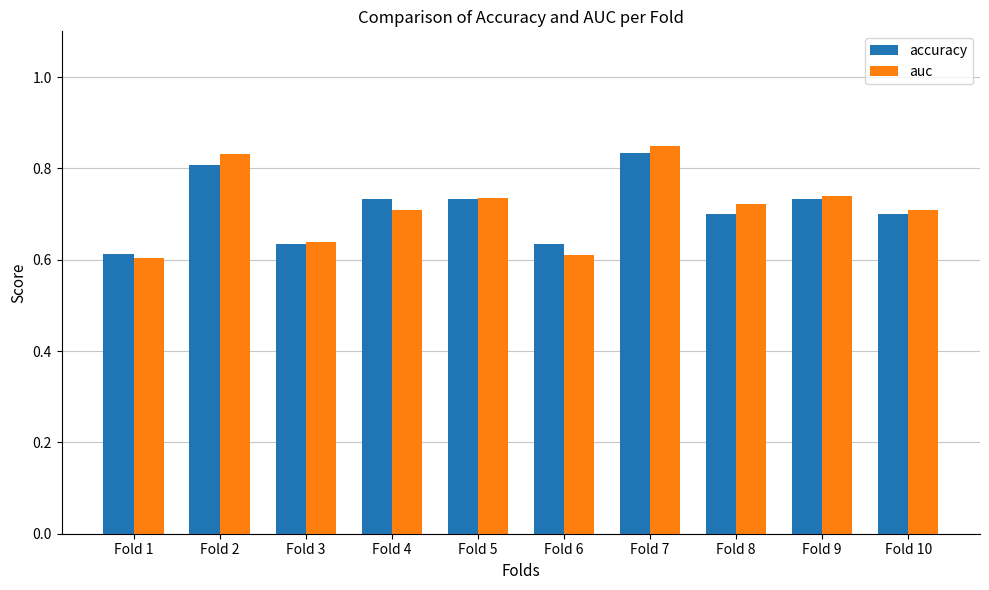

The value of auc at Fold 2 is 0.4. True or false?

False